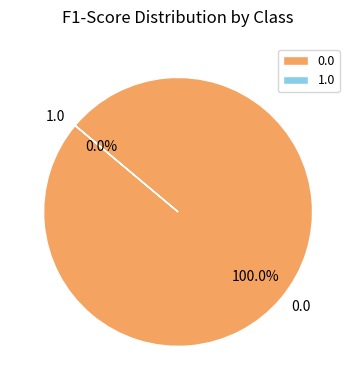

How many slices are in this pie chart?

2